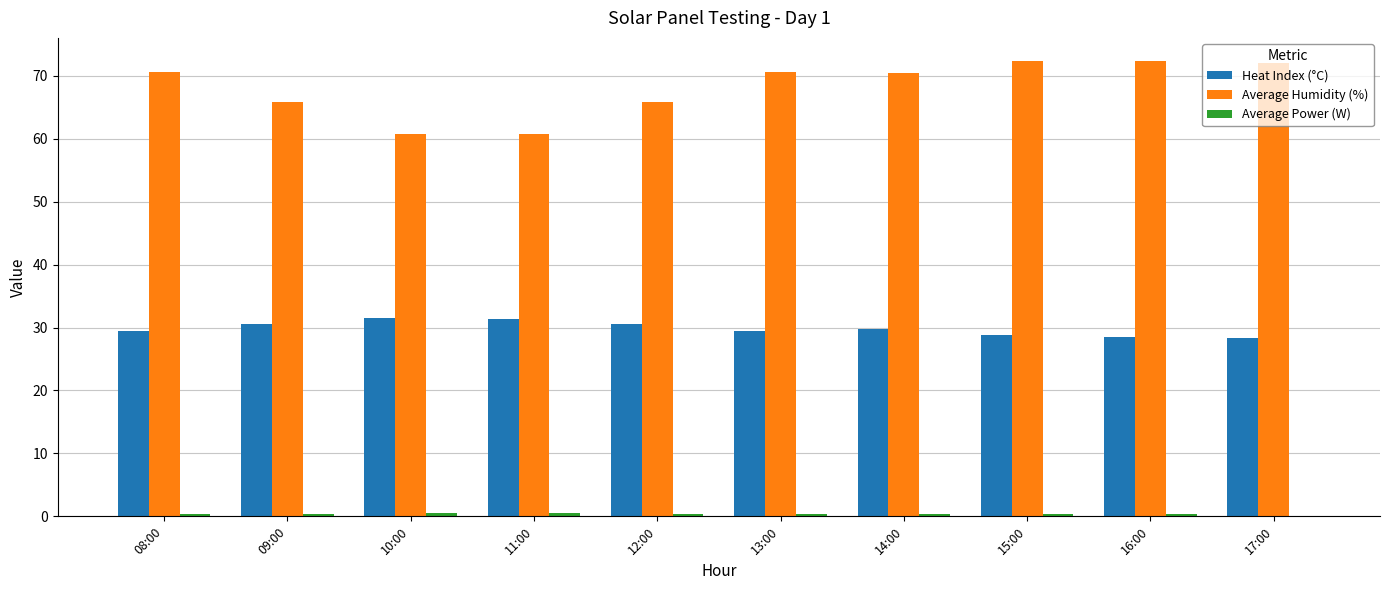

True or false: Heat Index (°C) has a value of 9.2 at 11:00.

False